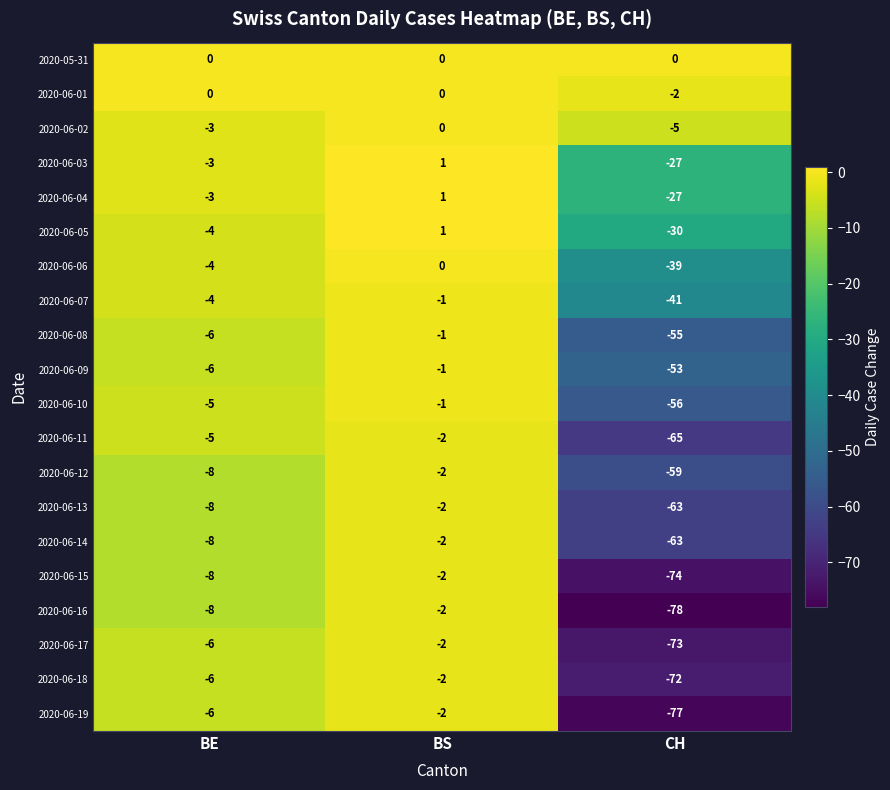

Where does the 2020-06-08 series first go above -6?

BS